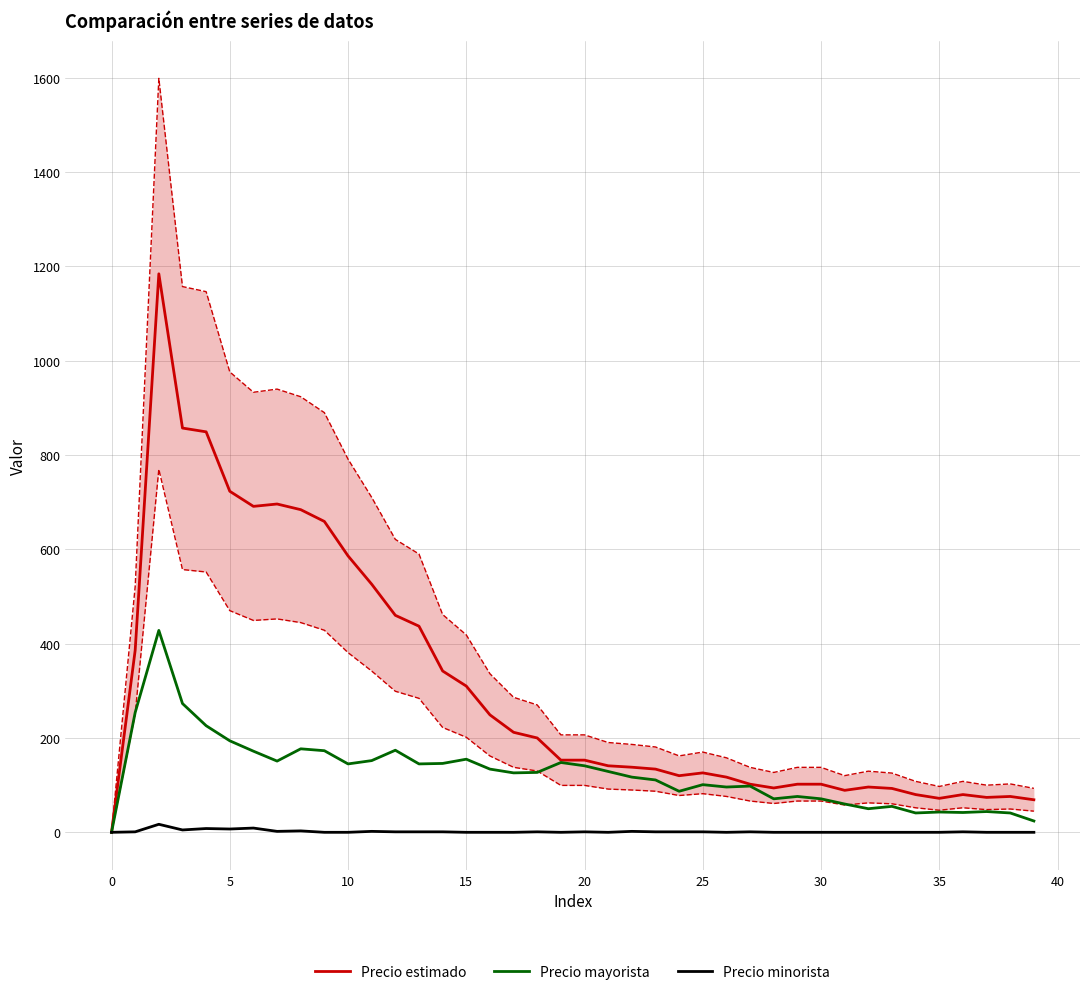

Which series has the largest total across all categories?

Precio estimado